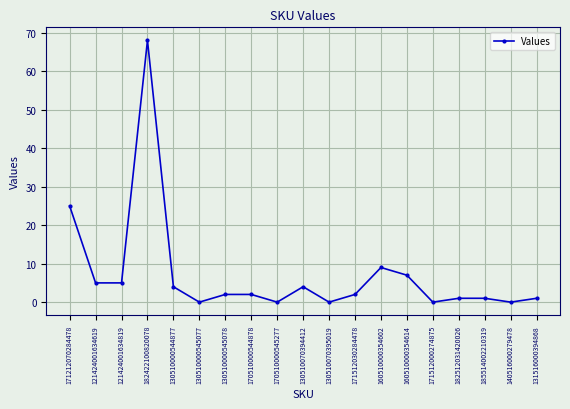

What is the greatest value displayed?

68